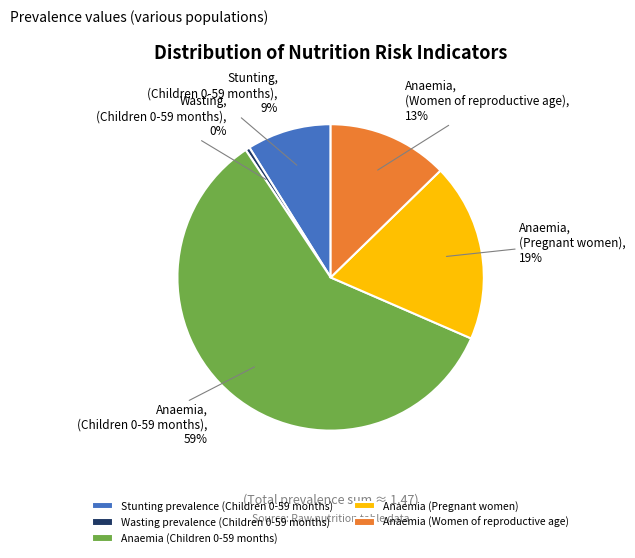

Which has a higher value, Wasting prevalence (Children 0-59 months) or Anaemia (Women of reproductive age)?

Anaemia (Women of reproductive age)